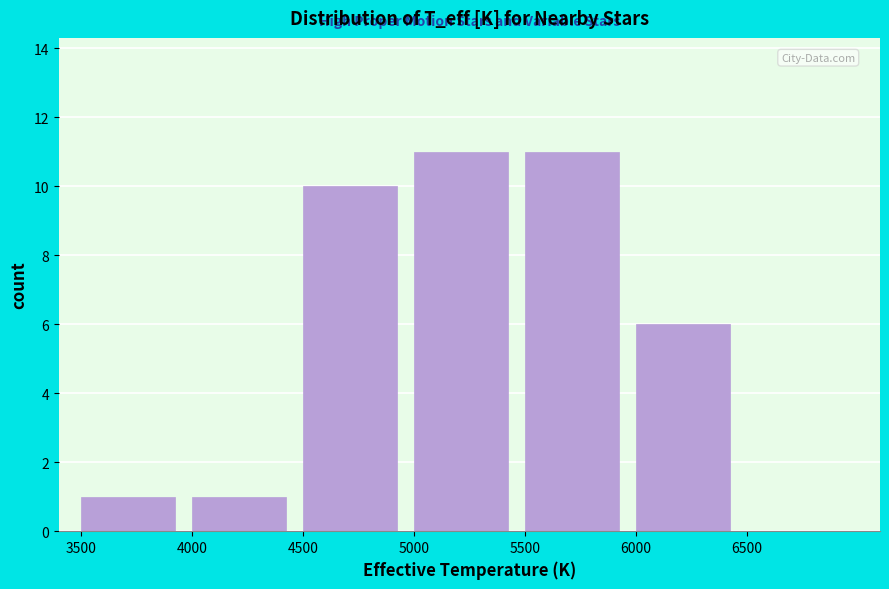

Reading left to right, list every bar in this chart as the range it spans on the x-axis followed by its height. The values are not printed on the chart, so give them approximately, as read against the axis.

3500 to 4000: 1
4000 to 4500: 1
4500 to 5000: 10
5000 to 5500: 11
5500 to 6000: 11
6000 to 6500: 6
6500 to 7000: 0